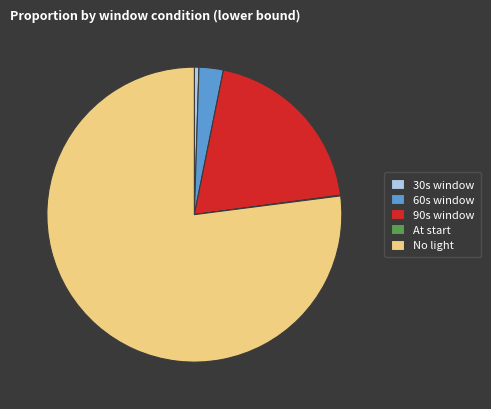

The 90s window slice represents 20% of the pie. True or false?

True